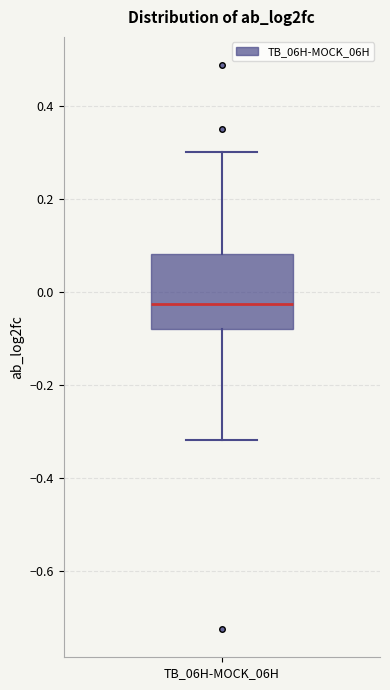

Where is the lower edge of the box for TB_06H-MOCK_06H on the y-axis? The values are not printed on the chart, so give them approximately, as read against the axis.

-0.08